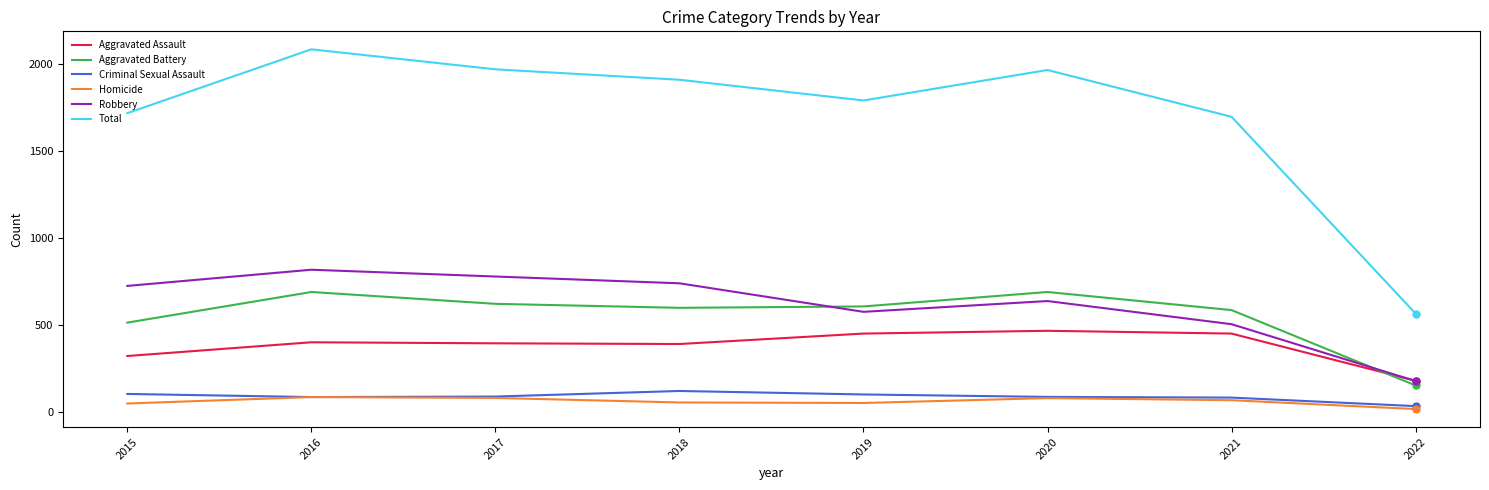

List the series in order of their peak value, highest first.

Total, Robbery, Aggravated Battery, Aggravated Assault, Criminal Sexual Assault, Homicide